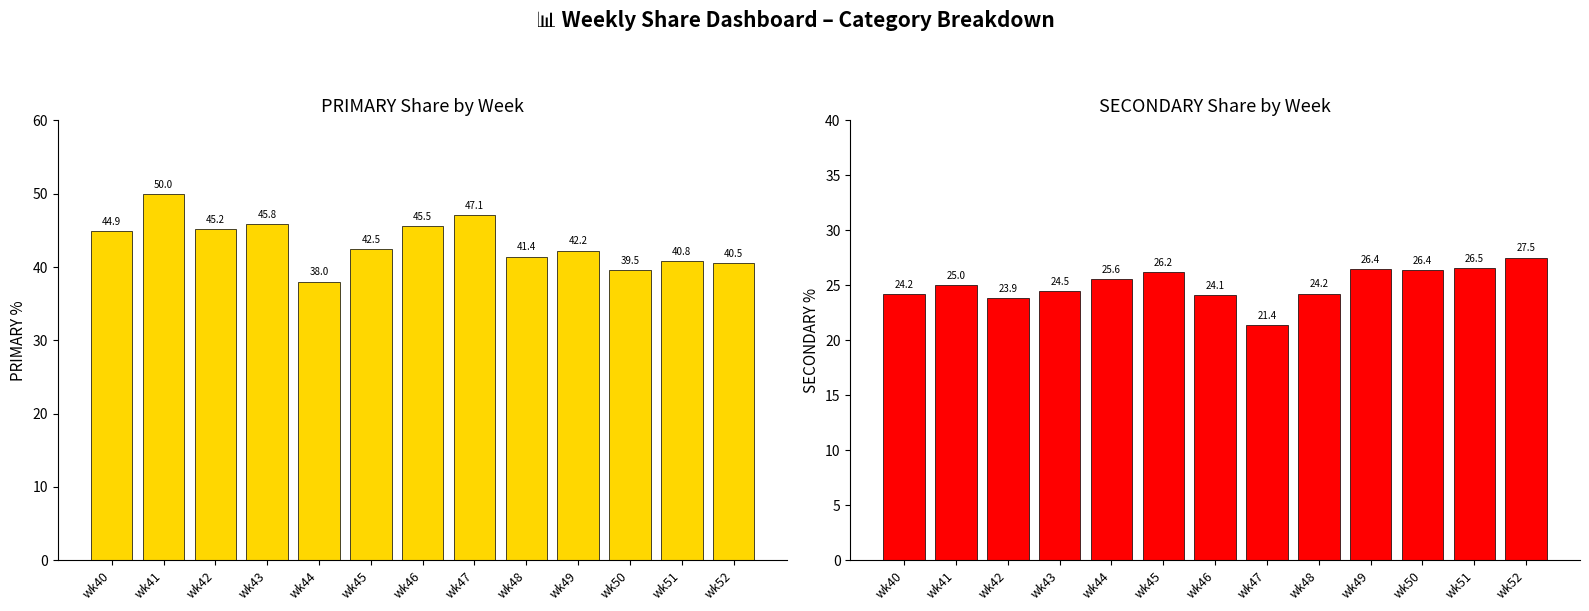

Where is PRIMARY nearest to the value 44?

wk40